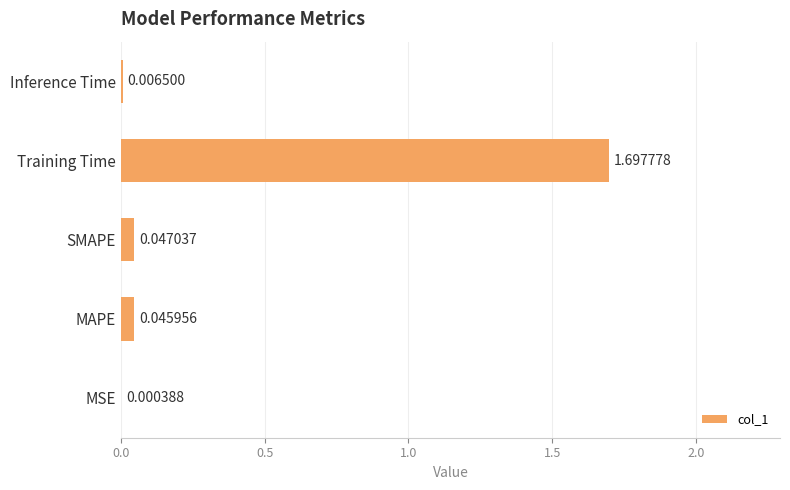

Are the bars horizontal?

Yes